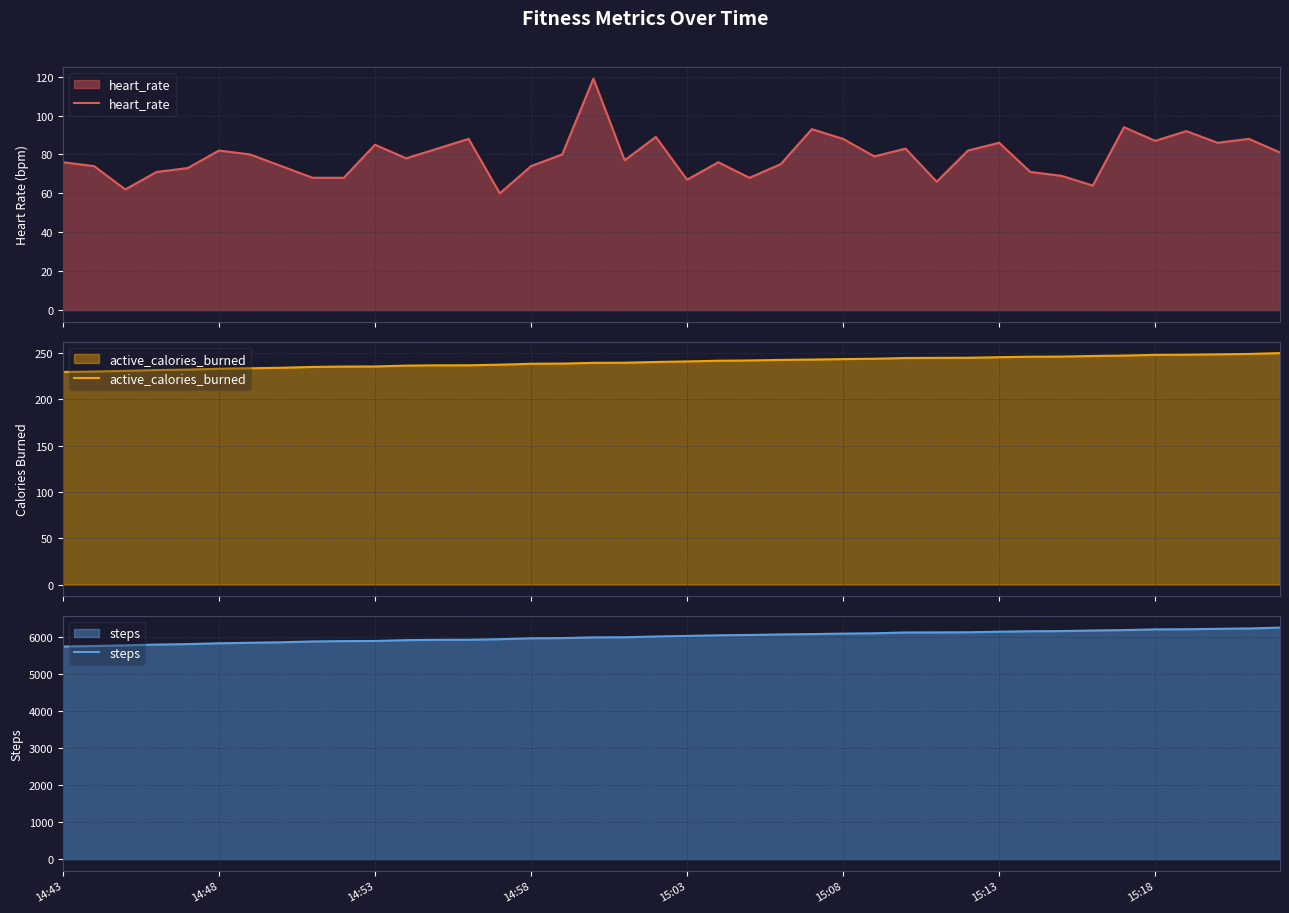

How many lines are shown in the chart?

3